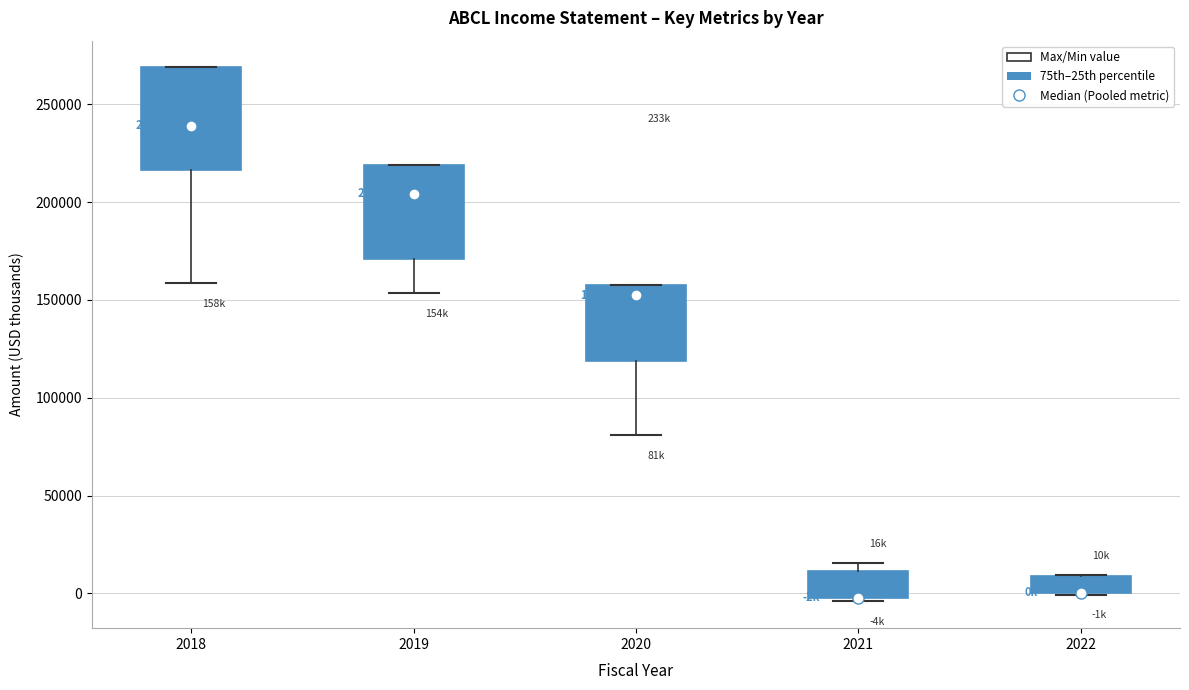

Where is the lower edge of the box at x = 2022 on the y-axis? The values are not printed on the chart, so give them approximately, as read against the axis.

0